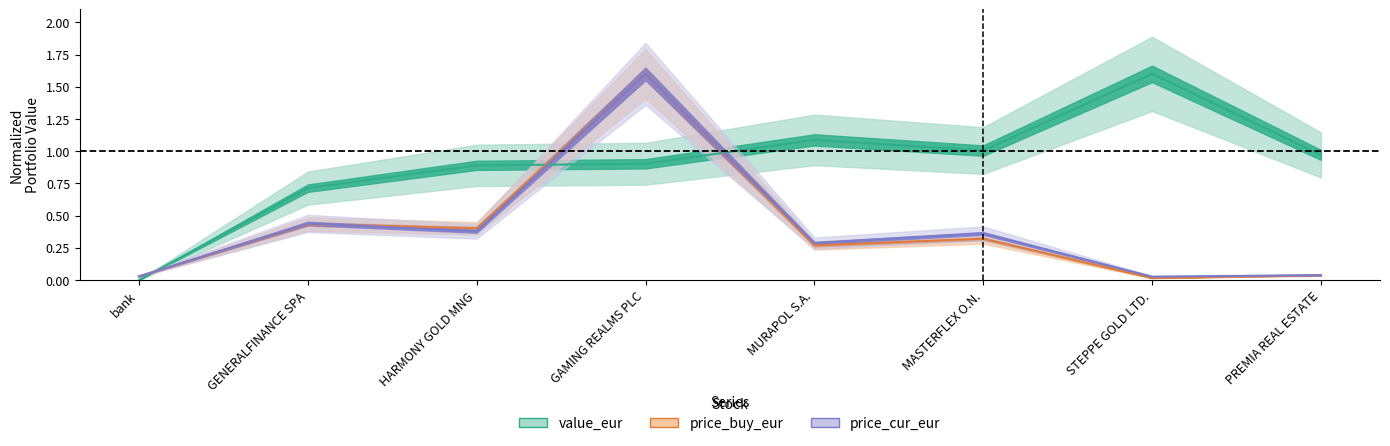

True or false: price_cur_eur has more than 2 points higher than both neighbors.

True